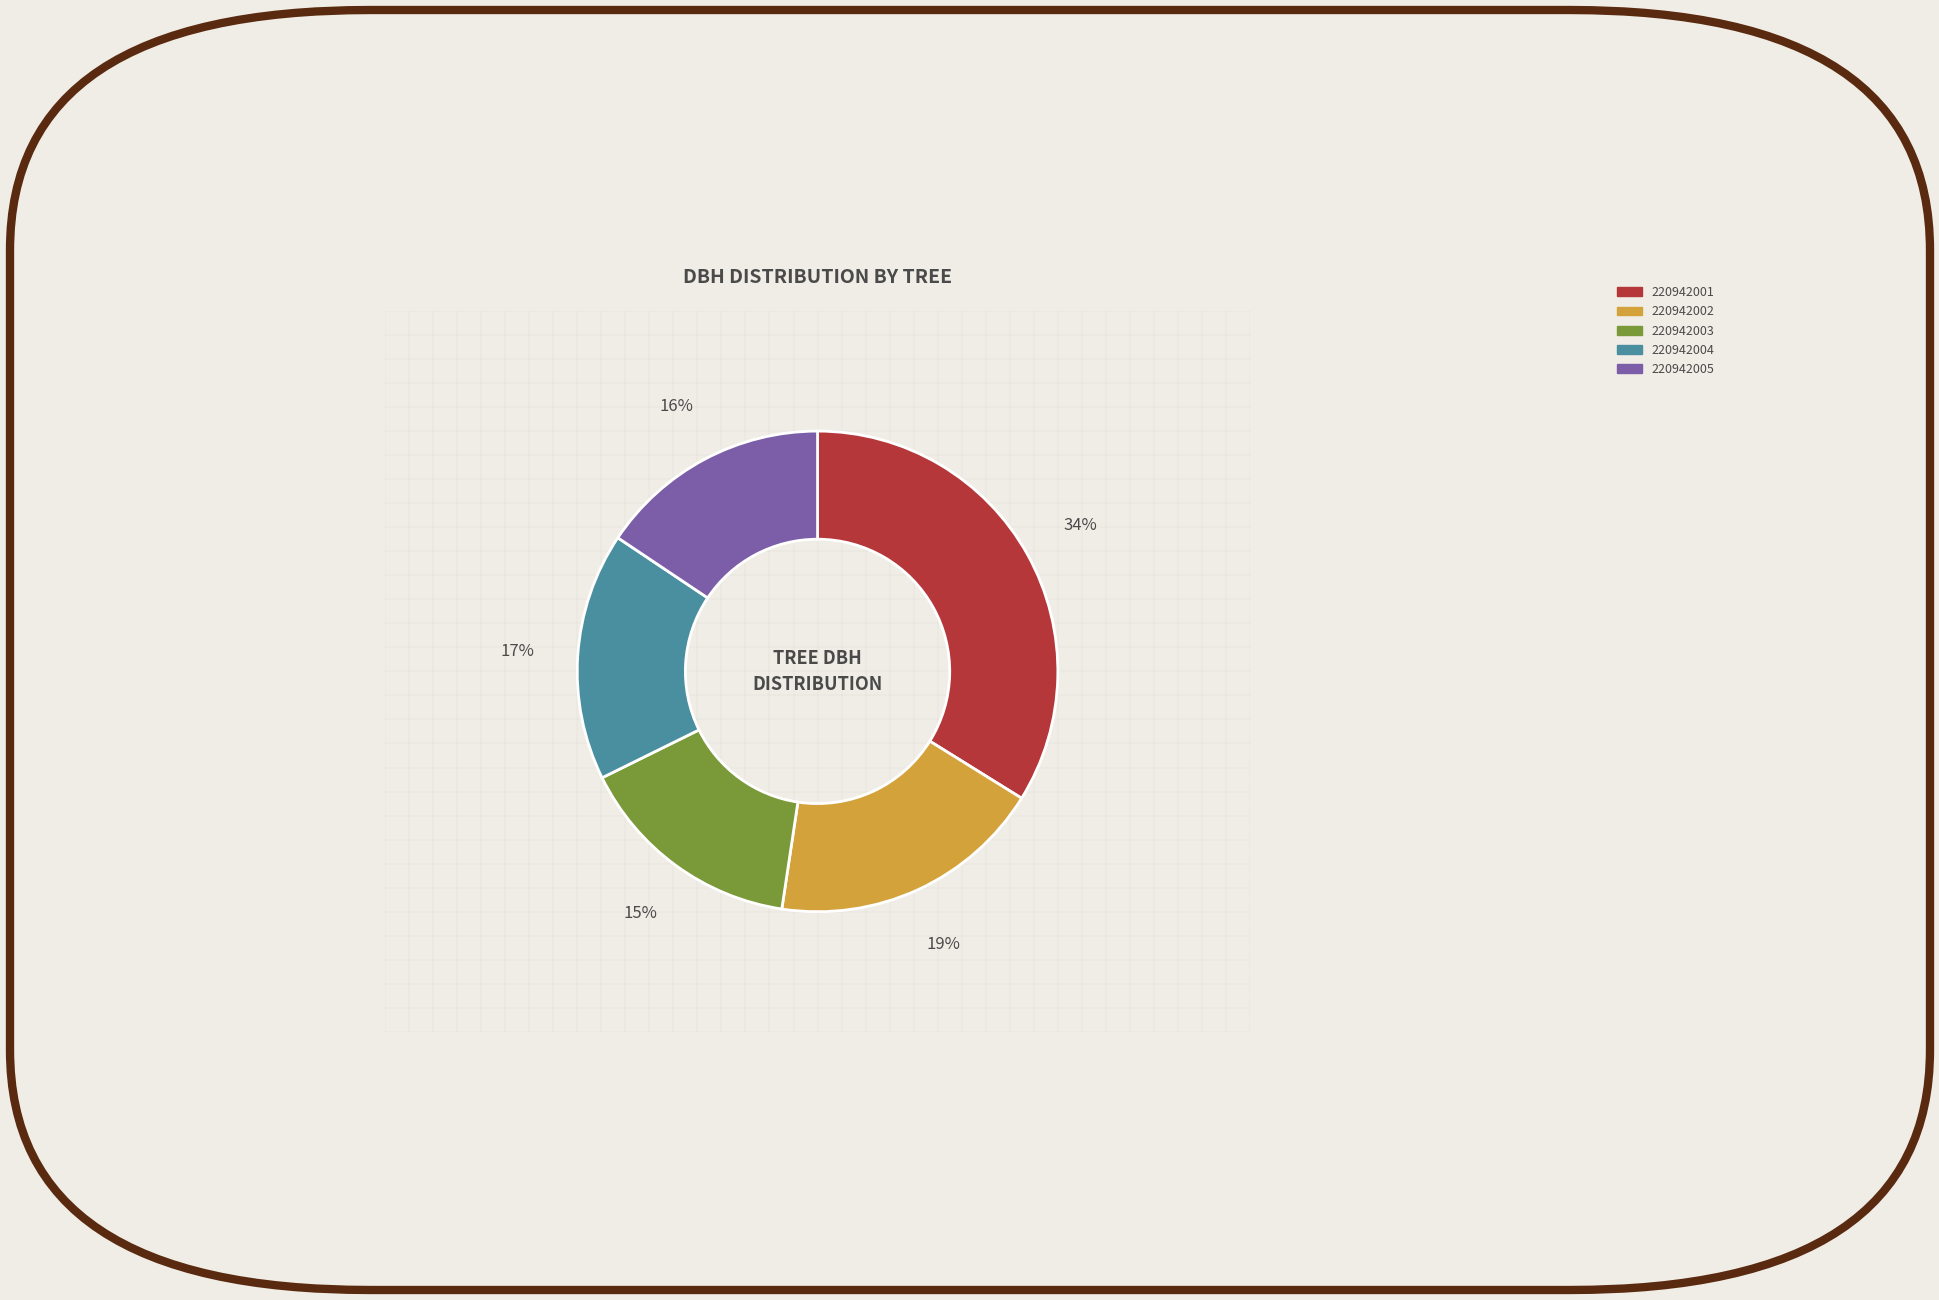

Combined, do 220942003 and 220942001 account for over 50%?

No